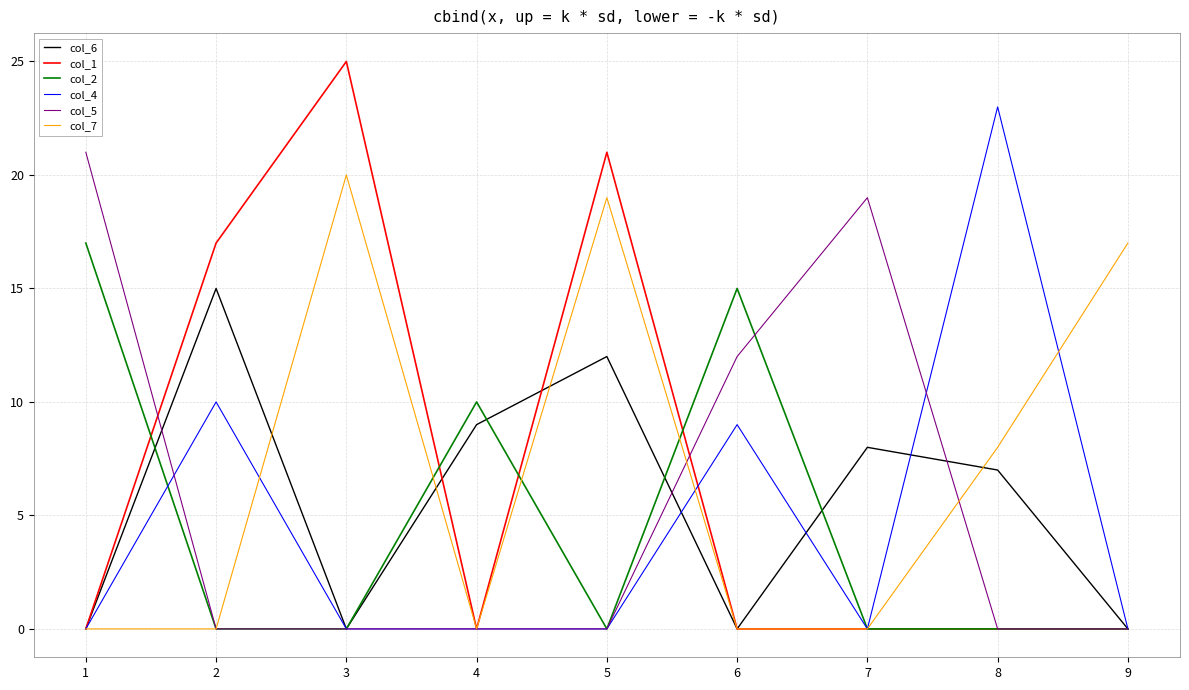

How many lines are shown in the chart?

6